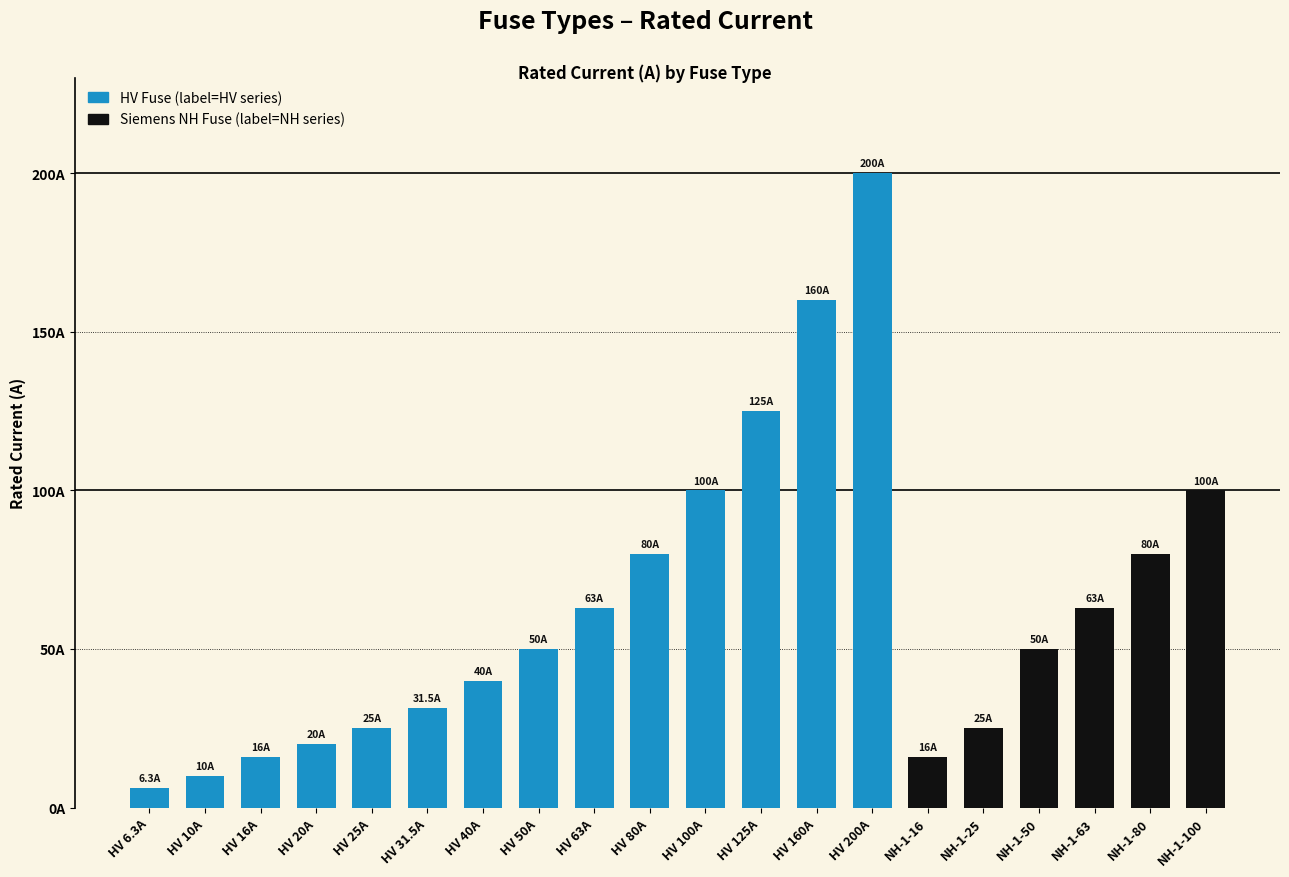

Reading left to right, what are all the values shown in this chart?

6.3	10.0	16.0	20.0	25.0	31.5	40.0	50.0	63.0	80.0	100.0	125.0	160.0	200.0	16.0	25.0	50.0	63.0	80.0	100.0